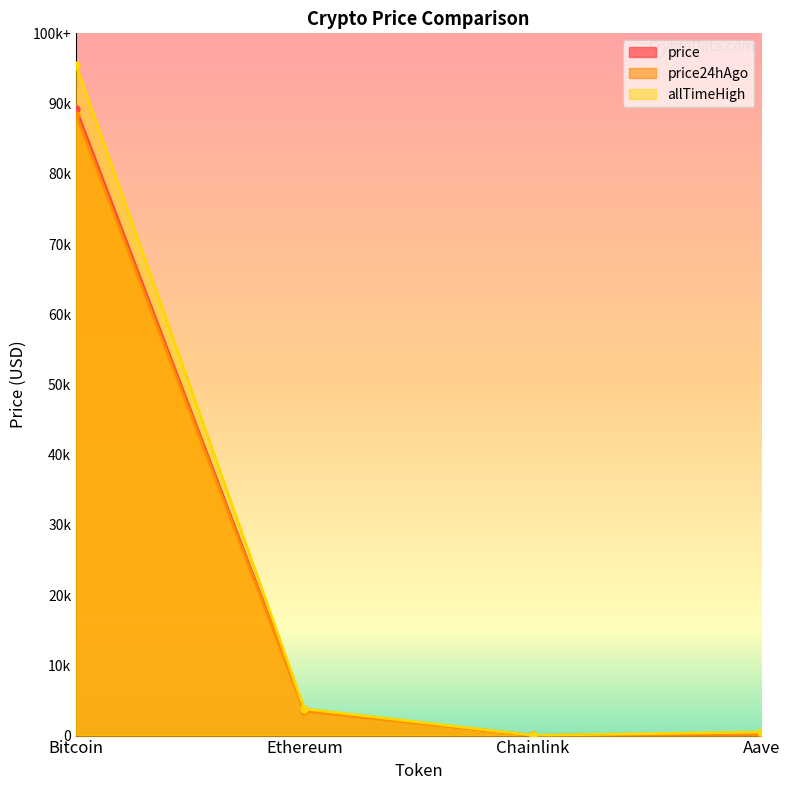

What are all the series names shown in the legend?

price, price24hAgo, allTimeHigh